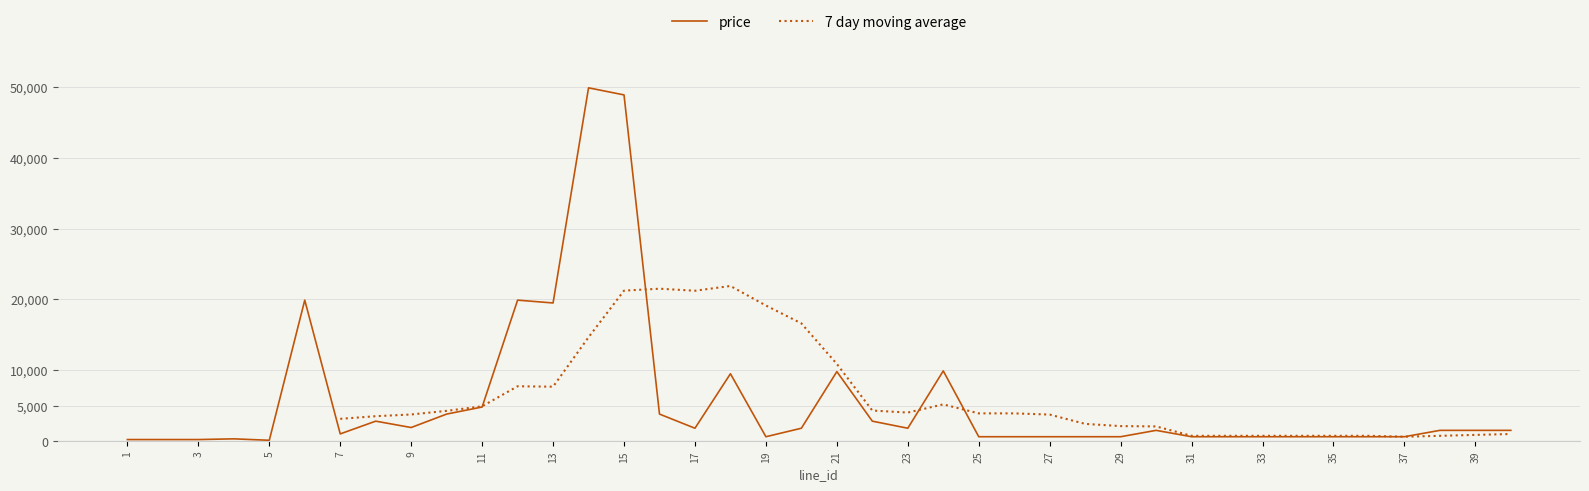

What is the maximum value for price?

49900